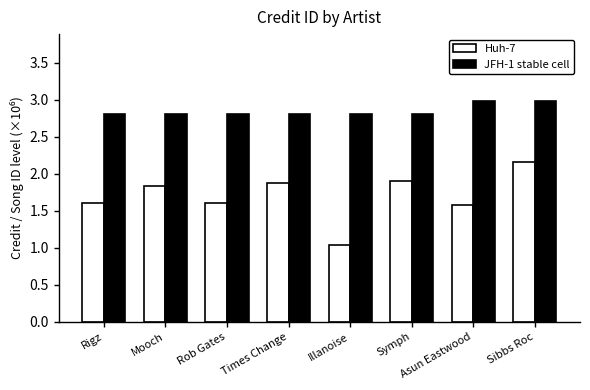

What is the difference between the maximum and second lowest values in the Huh-7 series?

0.6